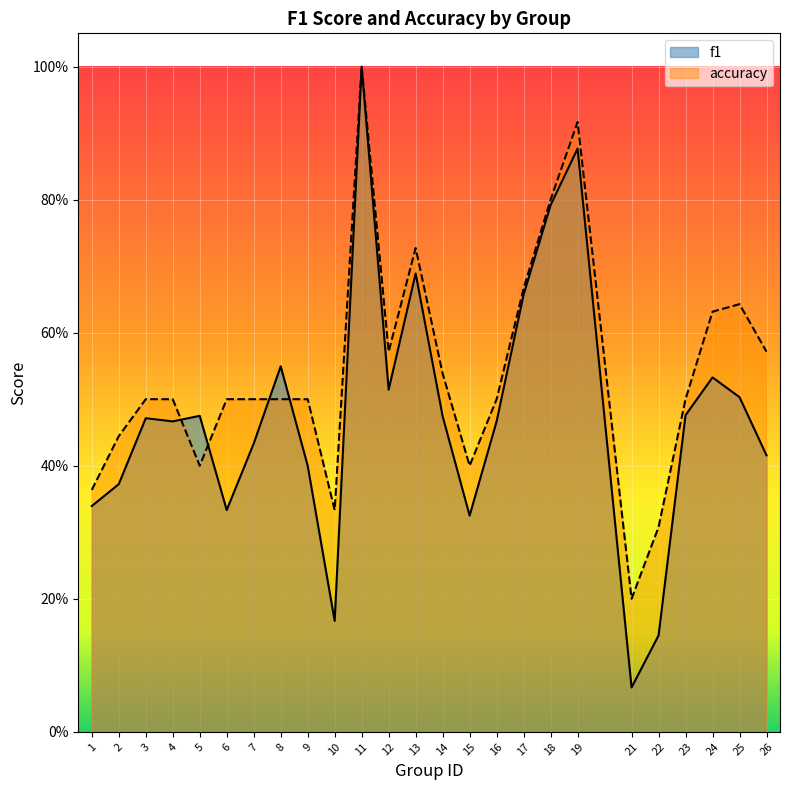

The value of f1 at 26 is 0.4. True or false?

True